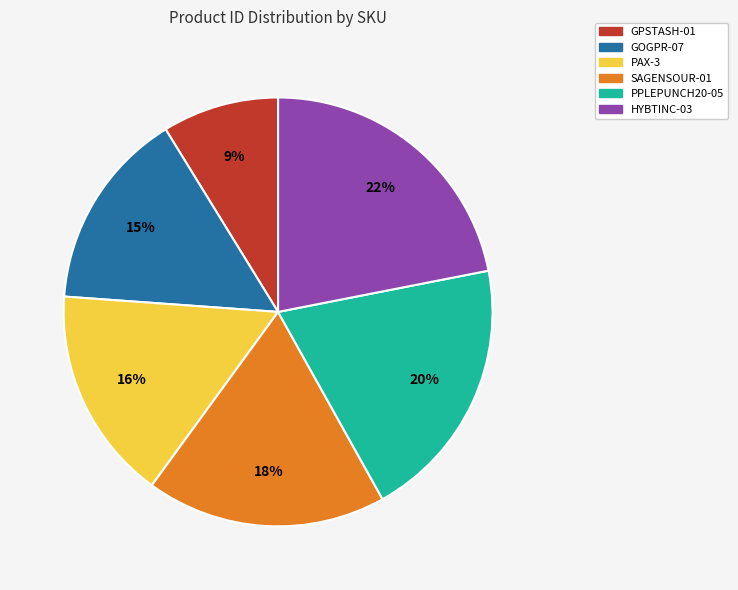

What percentage is the SAGENSOUR-01 slice, to the nearest percent?

18%